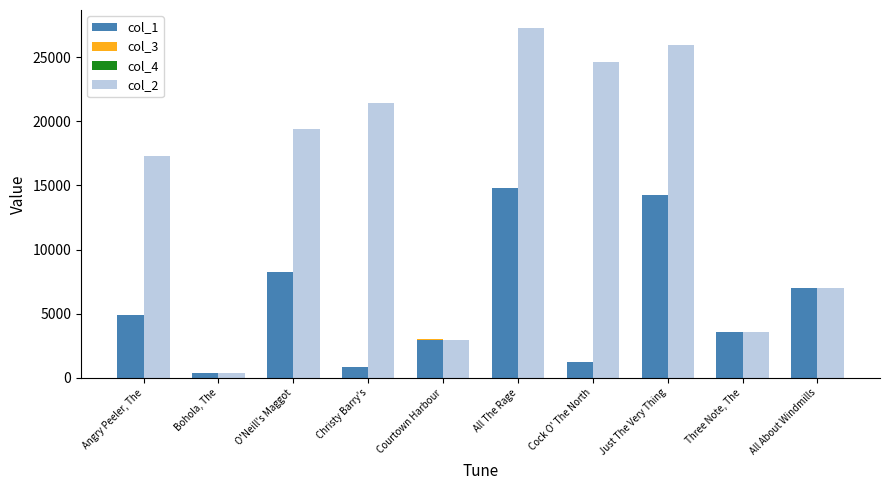

Reading right to left, list all the values displayed in this chart.

col_1: 7006	3601	14251	1218	14790	2987	843	8259	414	4899
col_3: 7	7	0	7	9	7	0	7	0	0
col_4: 0	0	0	0	0	0	0	0	0	1
col_2: 7006	3601	25951	24582	27299	2987	21444	19417	414	17323